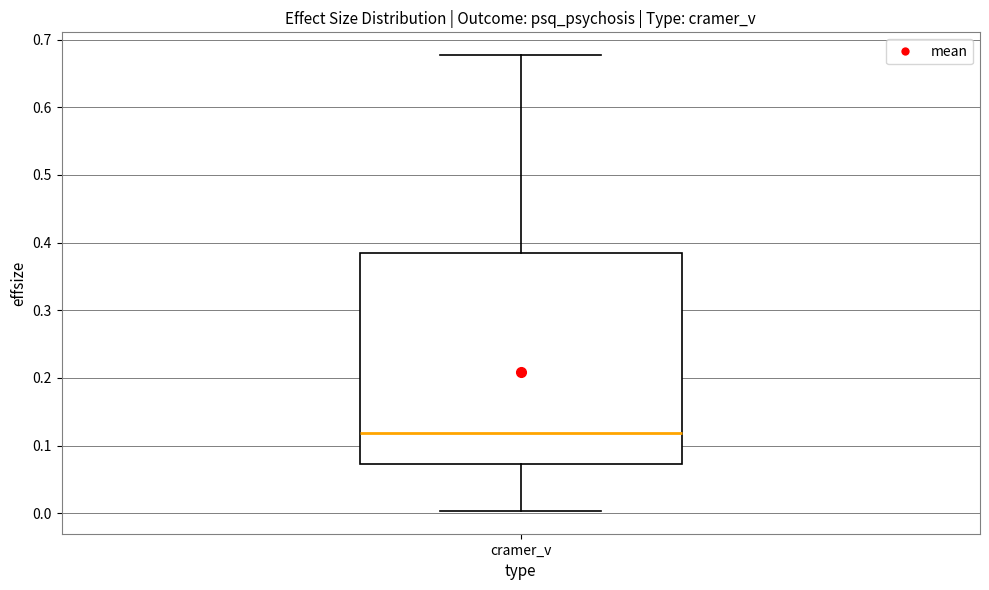

Transcribe this box plot: give where the median line is, the range the box spans, and where the two whiskers end, as read against the y-axis. The values are not printed on the chart, so give them approximately, as read against the axis.

median 0.12, box 0.07 to 0.38, whiskers 0.00 to 0.68